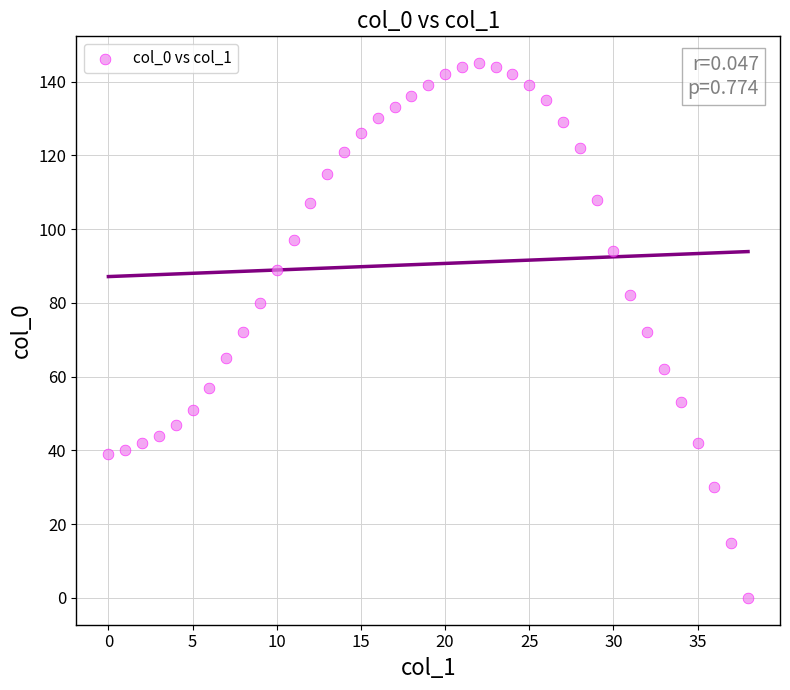

What is the range of Y values (max minus min)?

145